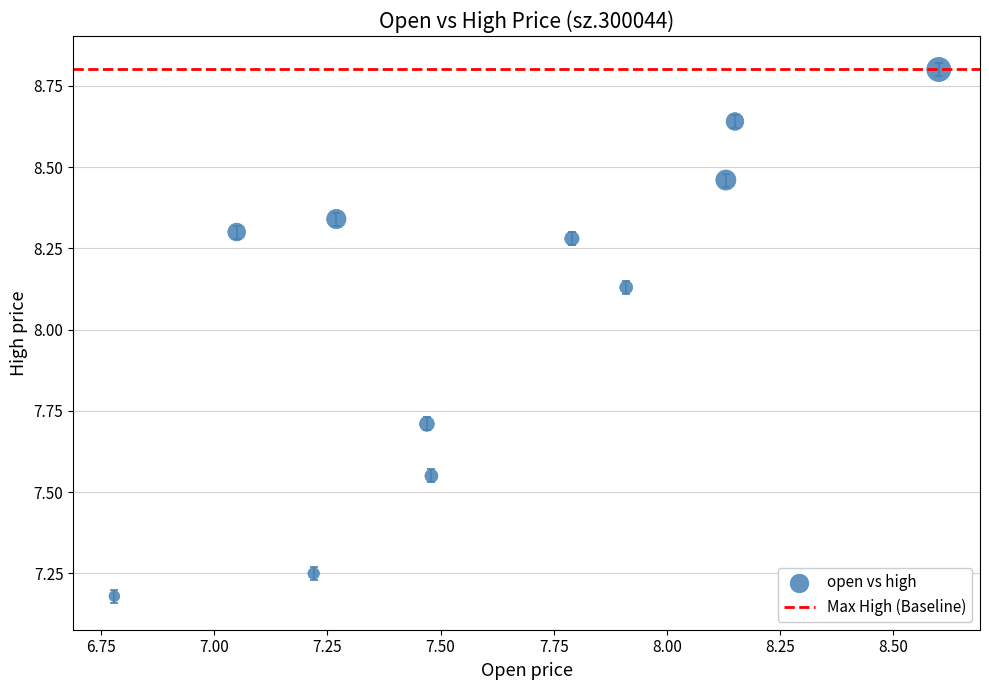

What is the range of Y values (max minus min)?

1.6